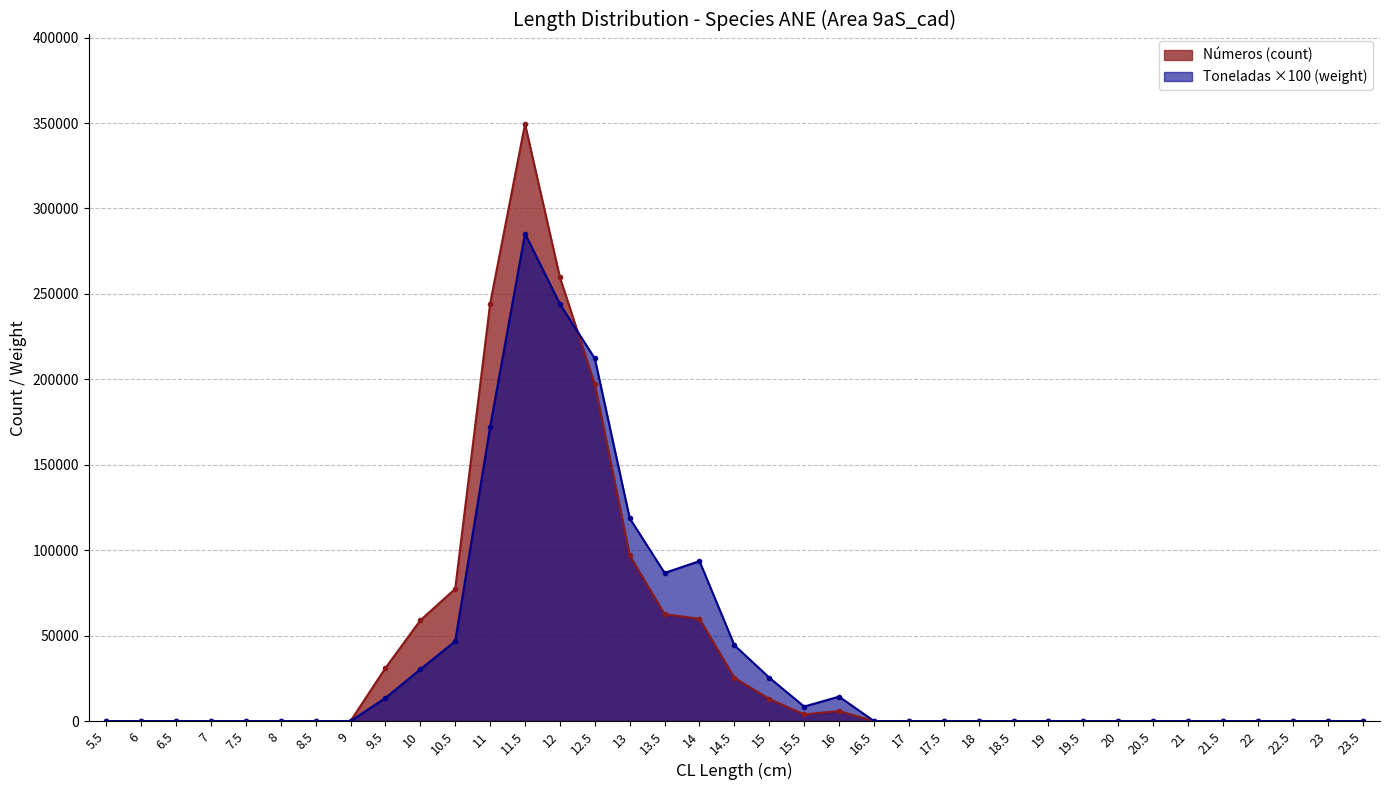

Rank the series by their average value, from highest to lowest.

Números, Toneladas